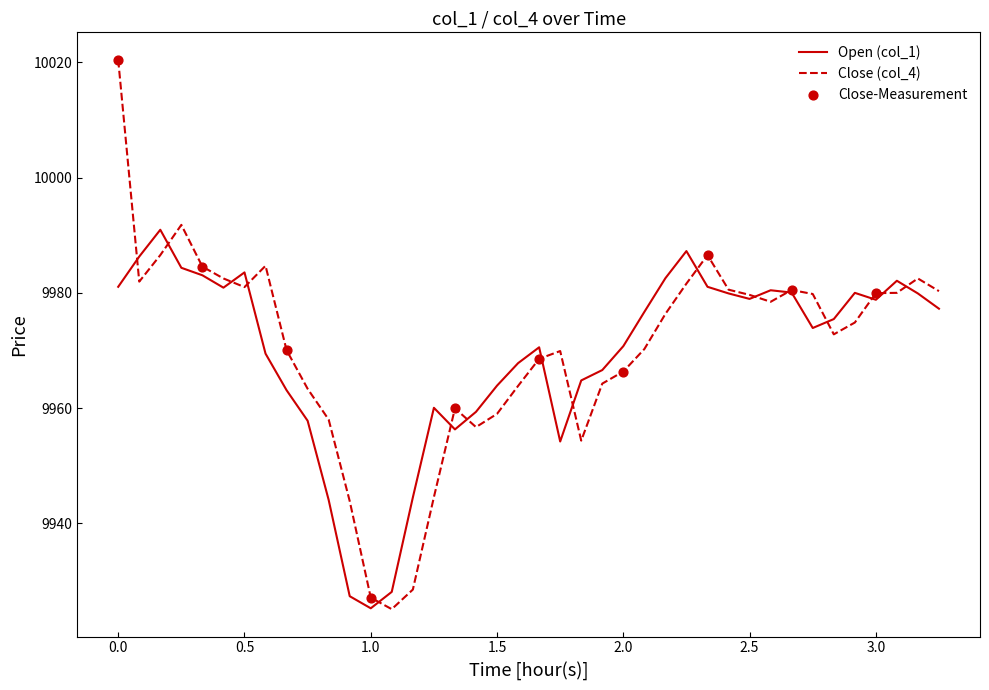

Which series has the widest spread of values?

Close (col_4)